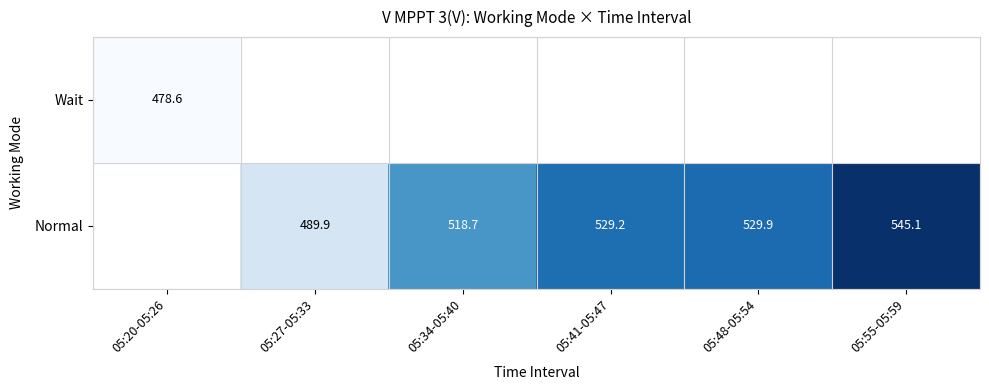

Count the number of data series in this chart.

2